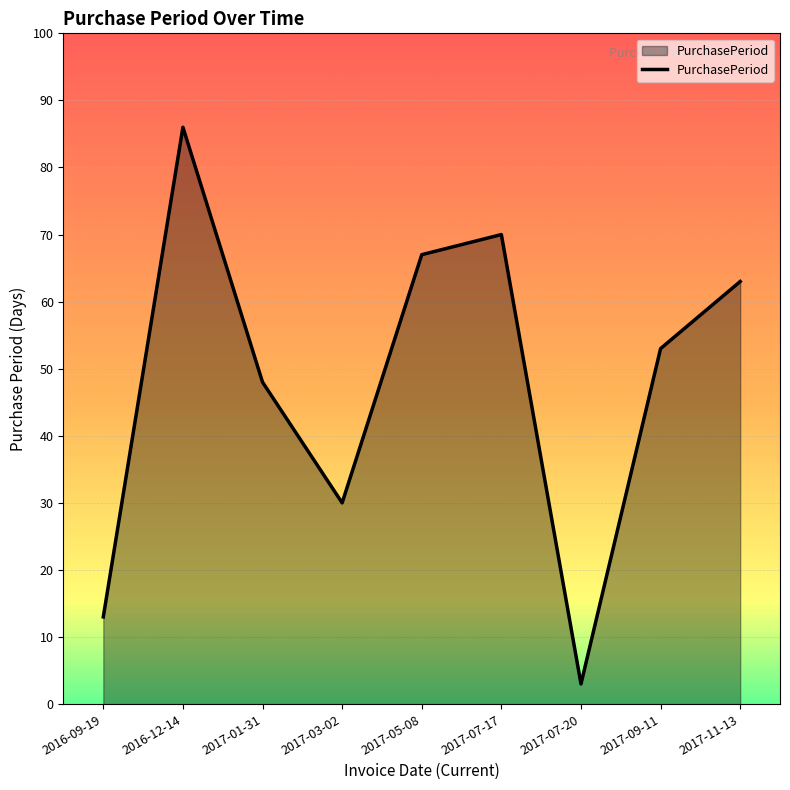

List the labels in order of value, largest first.

2016-12-14, 2017-07-17, 2017-05-08, 2017-11-13, 2017-09-11, 2017-01-31, 2017-03-02, 2016-09-19, 2017-07-20